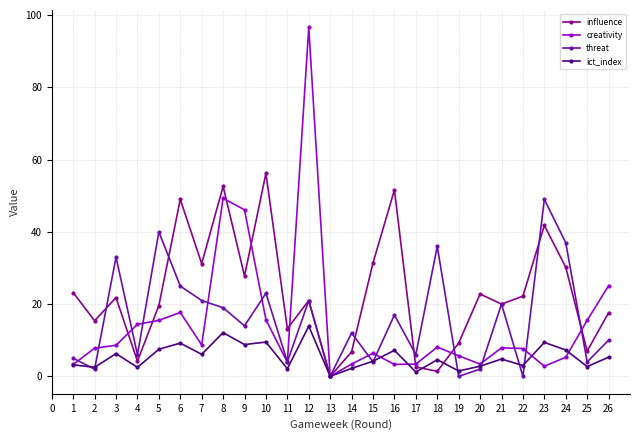

Rank the series at 9 from highest to lowest value.

creativity, influence, threat, ict_index